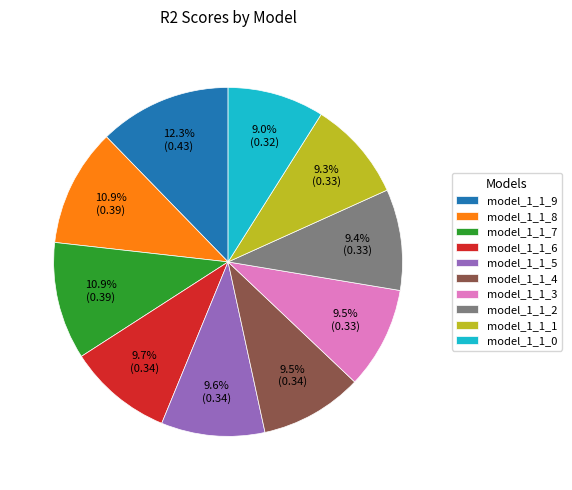

Does model_1_1_9 account for over 50% of the chart?

No